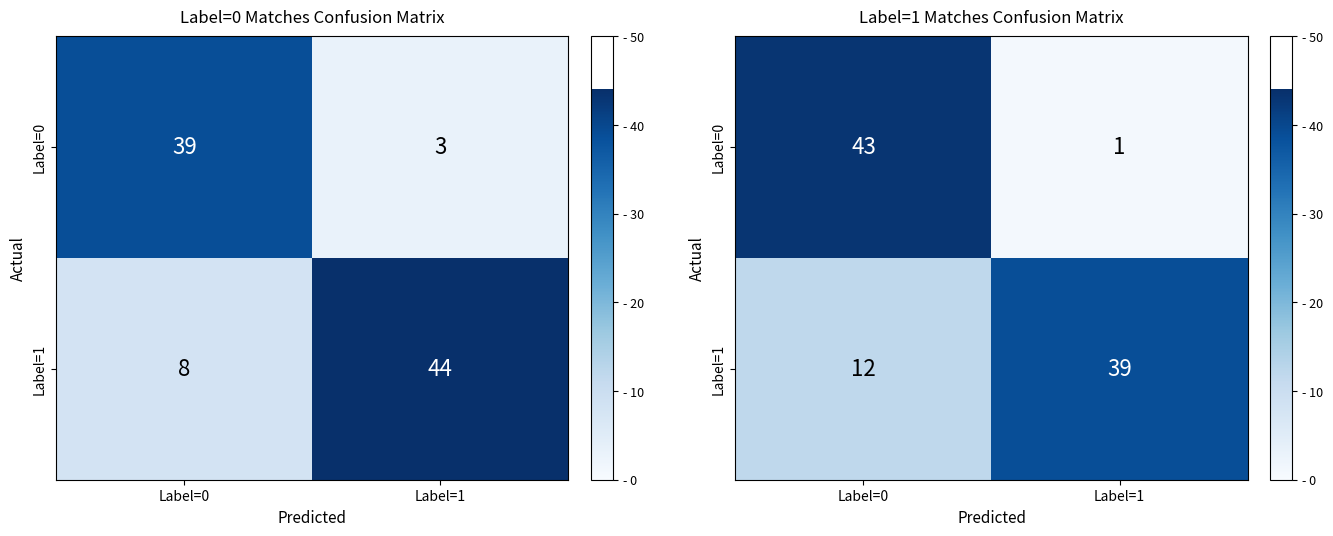

Rank the categories by Label=1 value from highest to lowest.

Label=1, Label=0